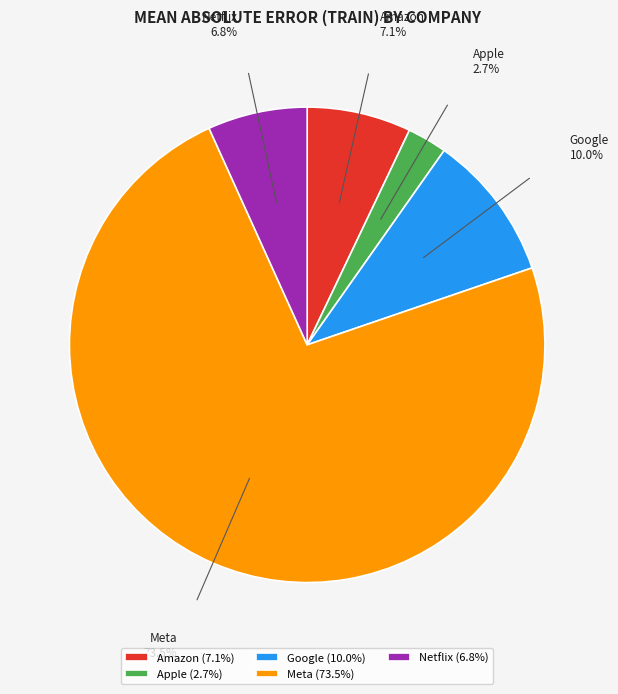

Do Netflix and Amazon together represent more than half of the pie?

No